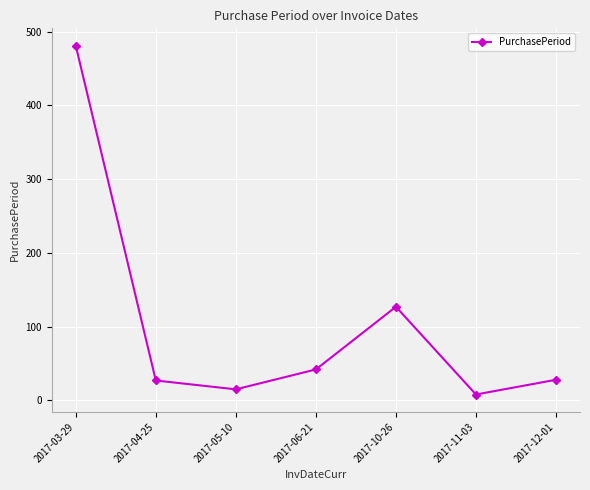

Is it true that the value at 2017-03-29 is 751?

False